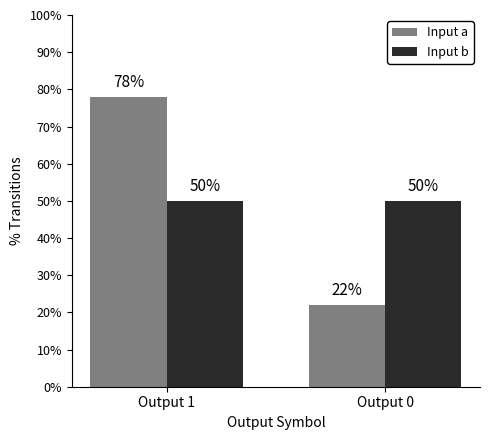

How many groups of bars are there?

2